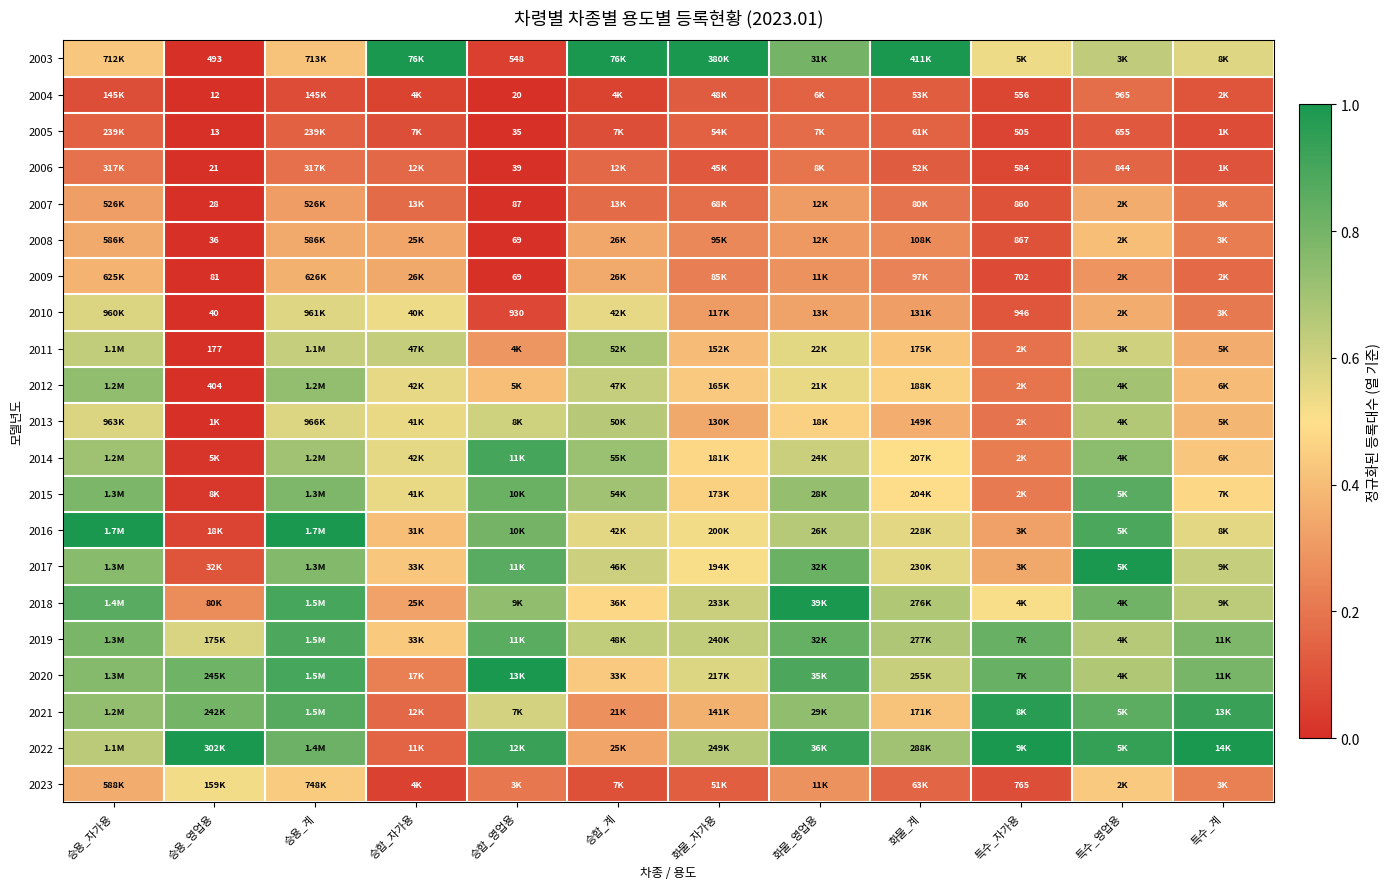

Is the value of 2022 at 승용_영업용 greater than the value of 2016 at 화물_계?

Yes